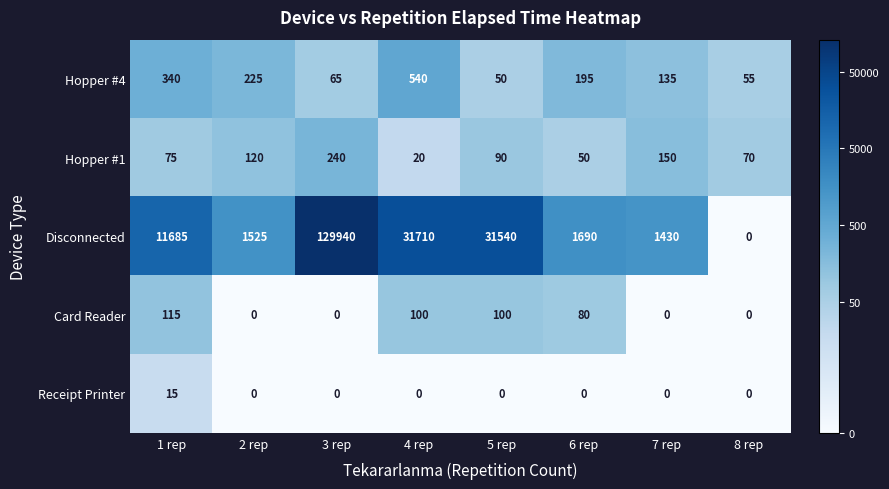

Rank the series by their maximum value, from lowest to highest.

Receipt Printer, Card Reader, Hopper #1, Hopper #4, Disconnected